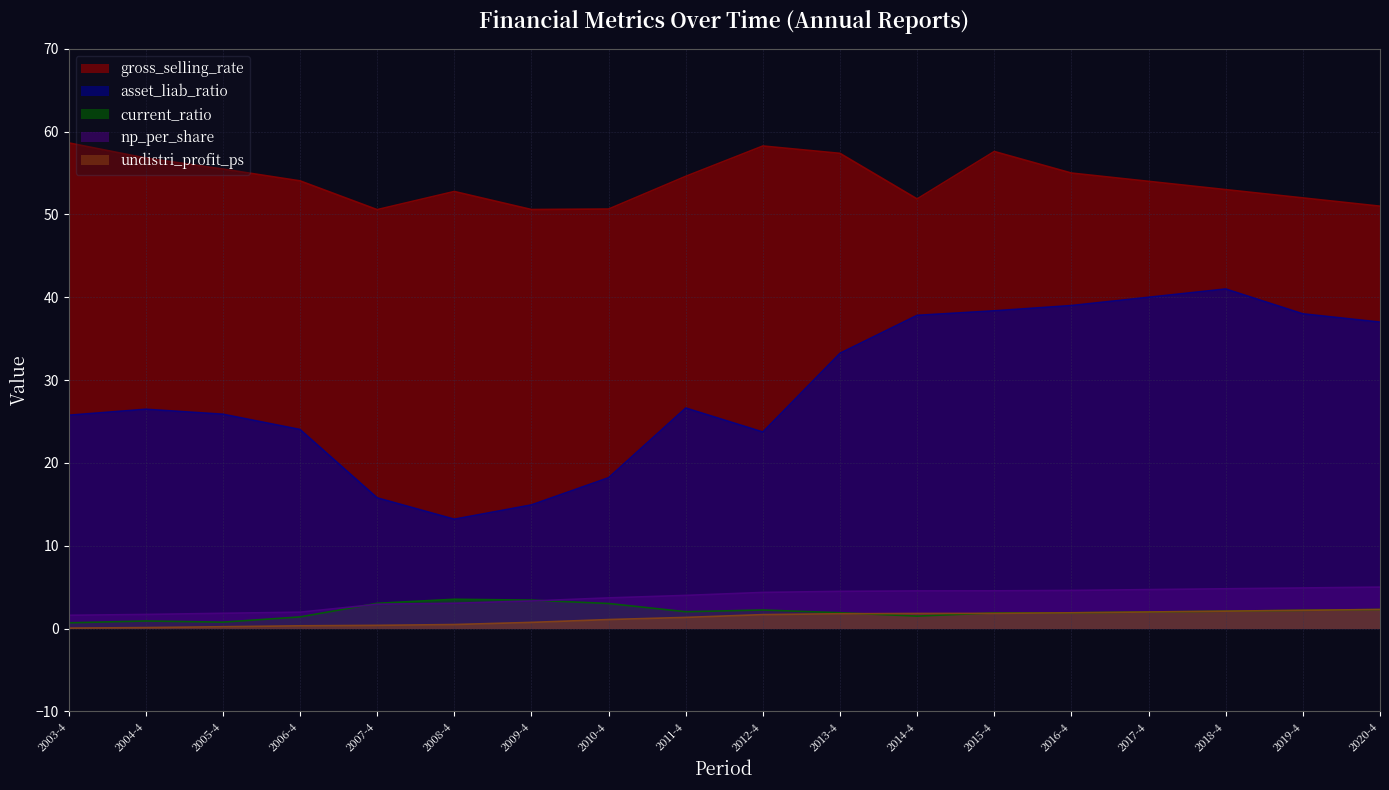

What is the average value of the asset_liab_ratio series?

28.8